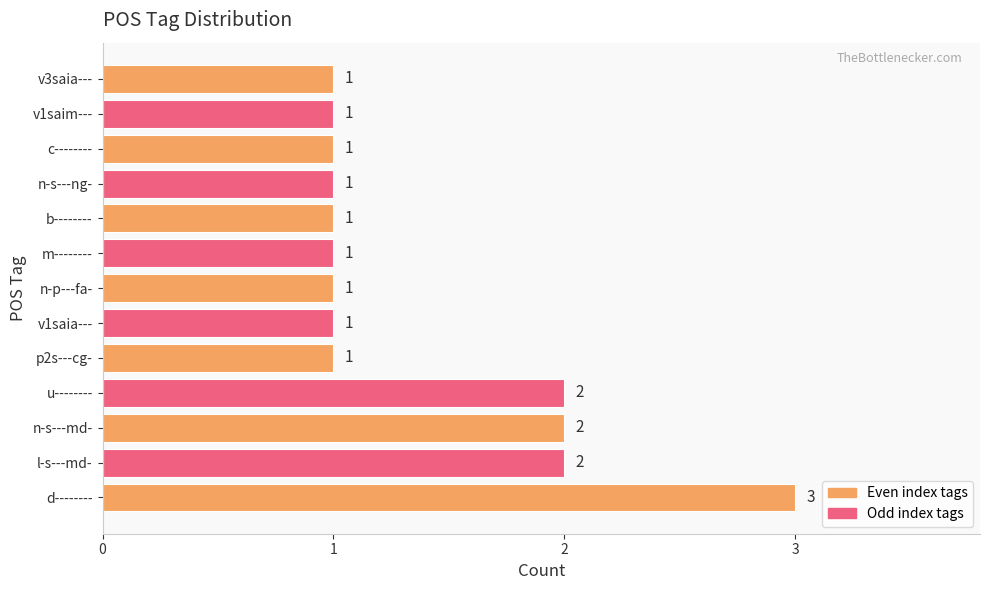

The chart shows a value of 1 at v1saia---. True or false?

True